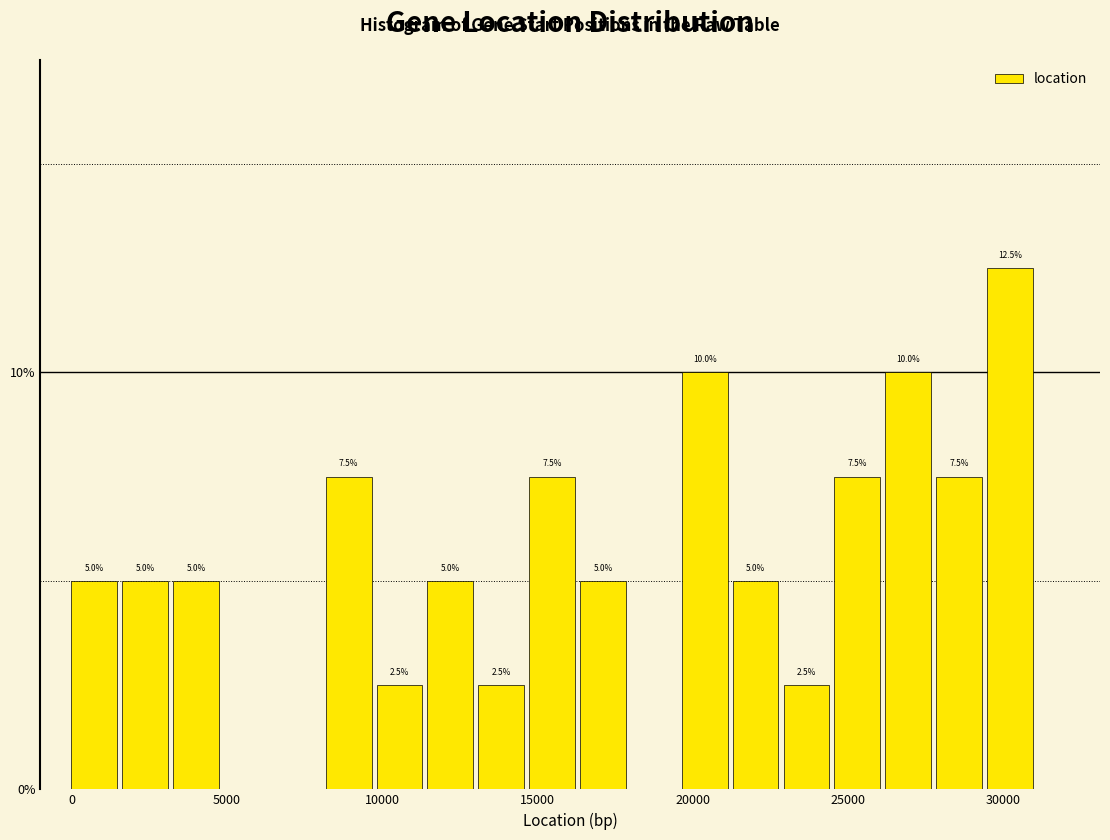

Around what value on the x-axis is the tallest bar? Give the approximate position of its centre, as read against the axis.

30000